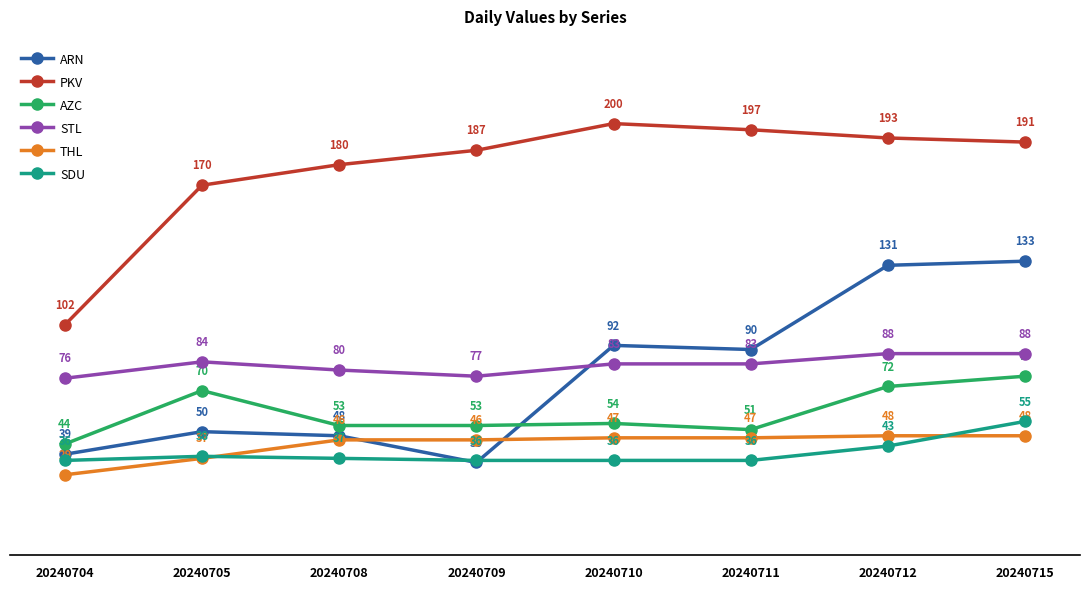

What is the difference between the maximum and second lowest values in the STL series?

11